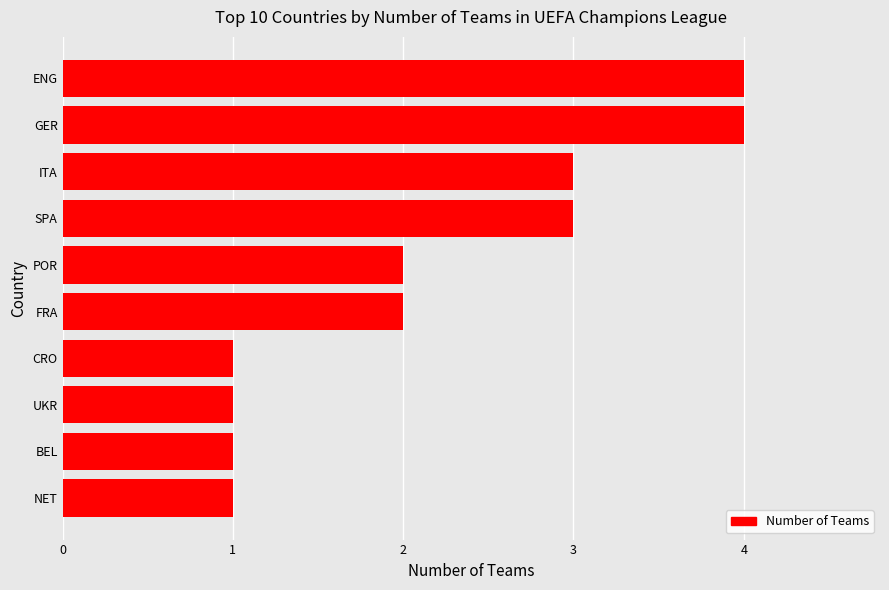

How many distinct data groups are displayed?

1